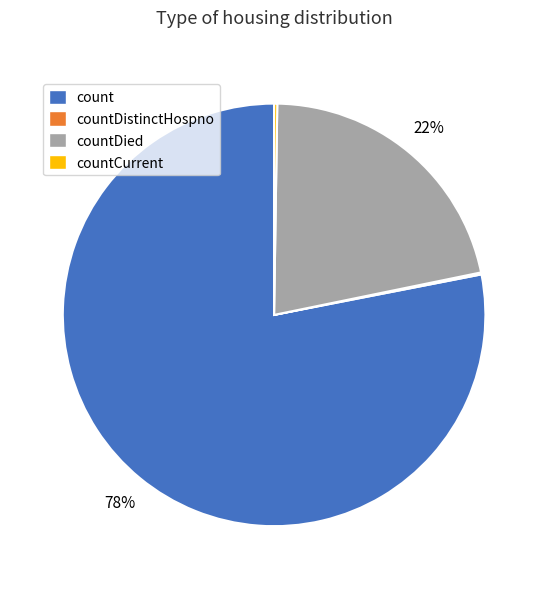

Is there any slice that represents more than half of the pie?

Yes